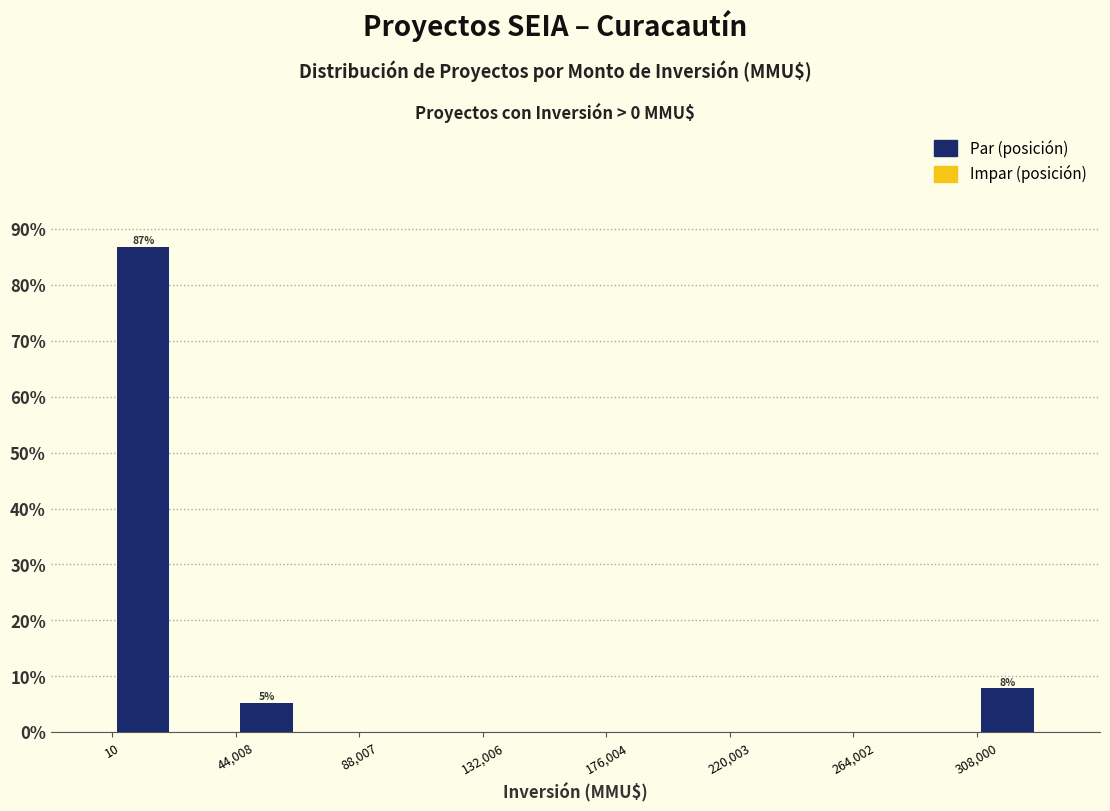

Over which range of the x-axis is the bar tallest?

0 to 20000